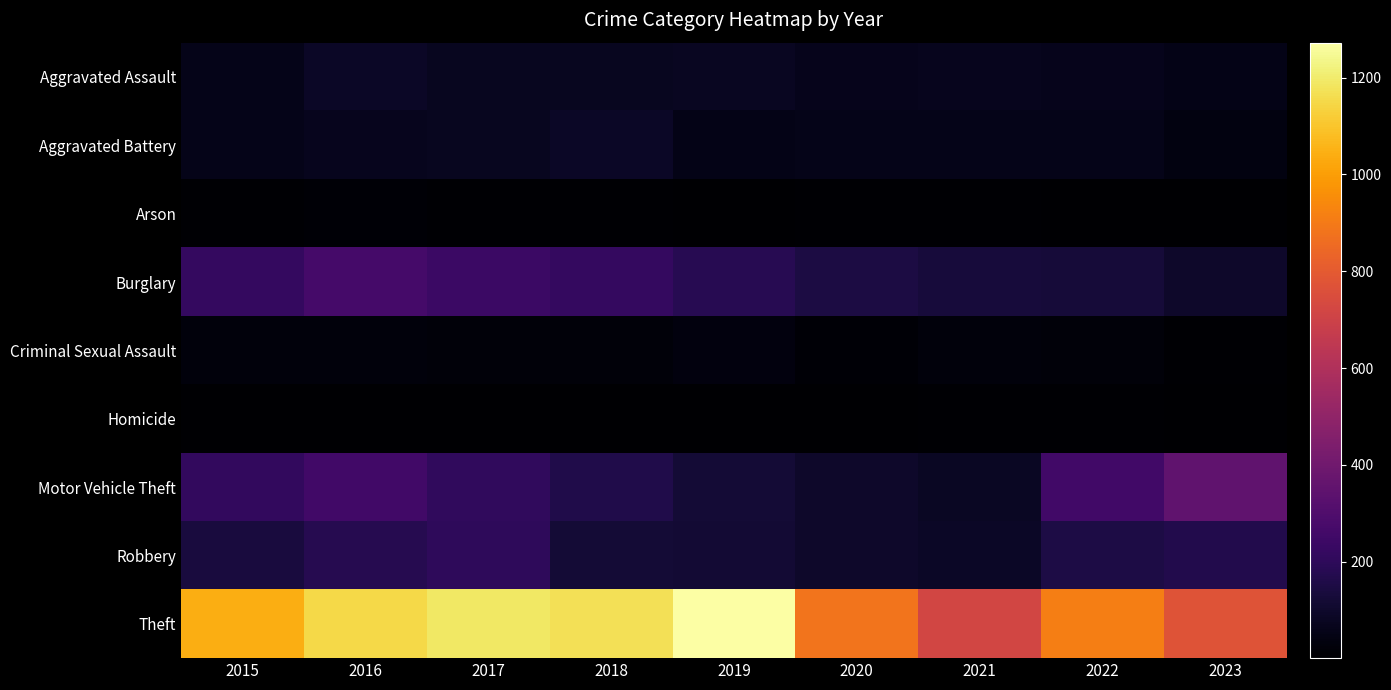

At which category does the chart reach its peak across all series?

2019